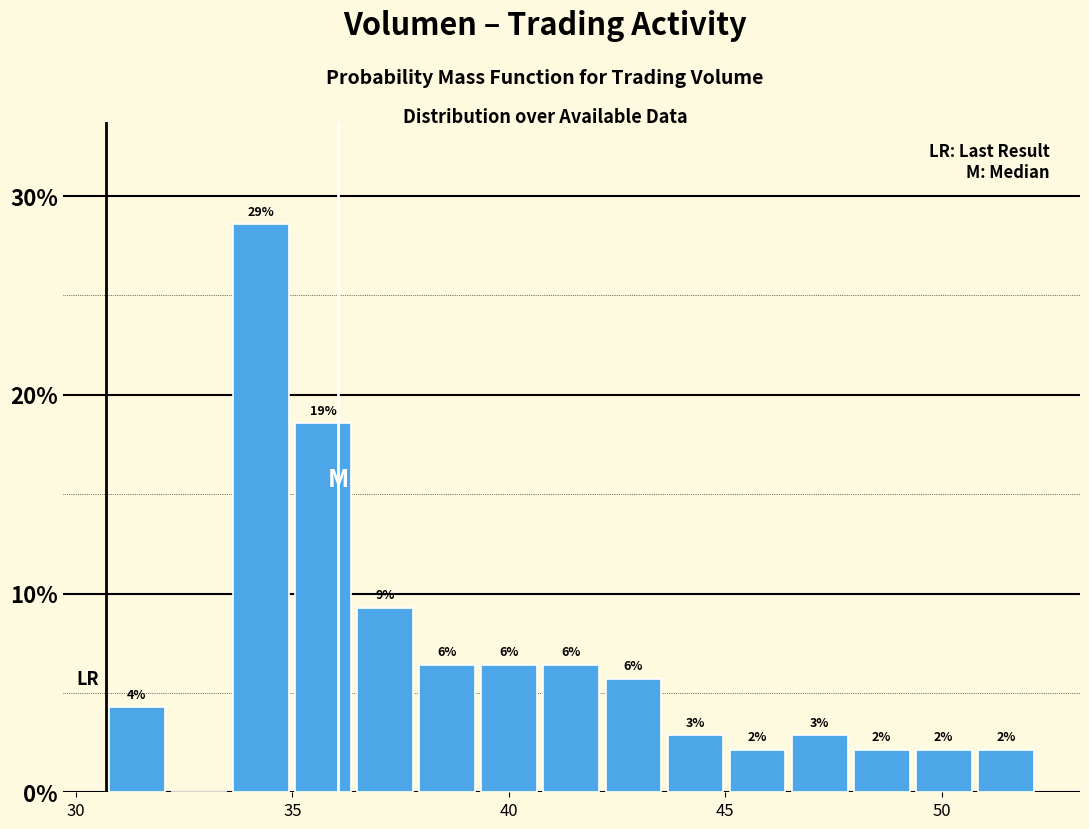

Read against the x-axis, roughly where is the centre of the tallest bar?

34.5